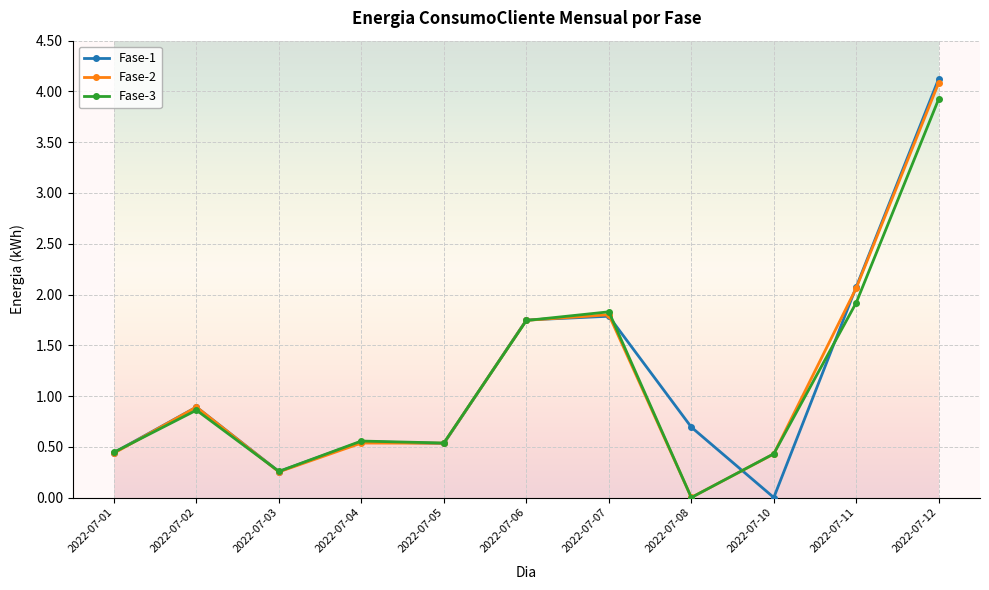

Does the chart have visible grid lines?

Yes